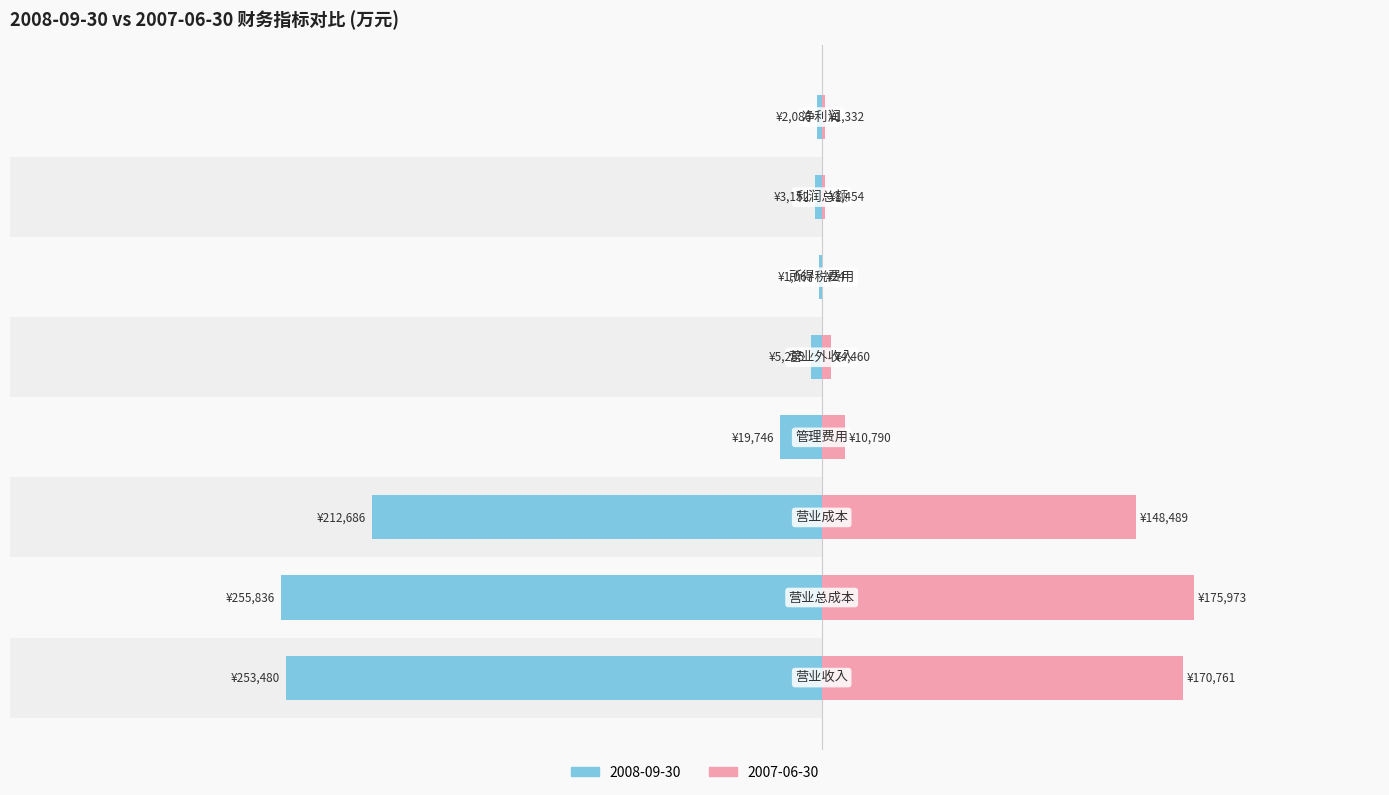

Is it true that 2008-09-30 equals -446302 at 营业收入?

False